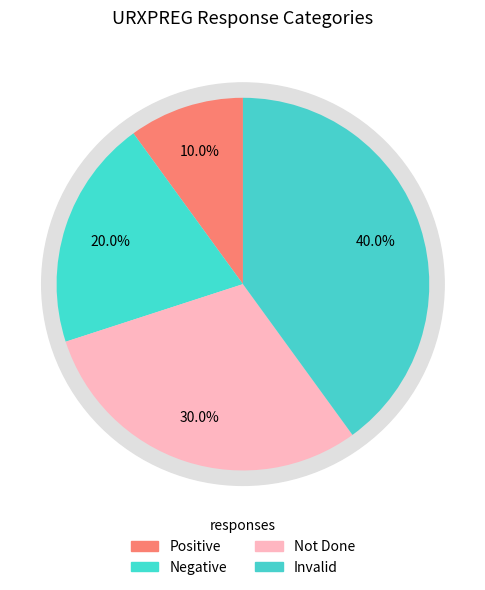

Is there a majority slice in this chart?

No